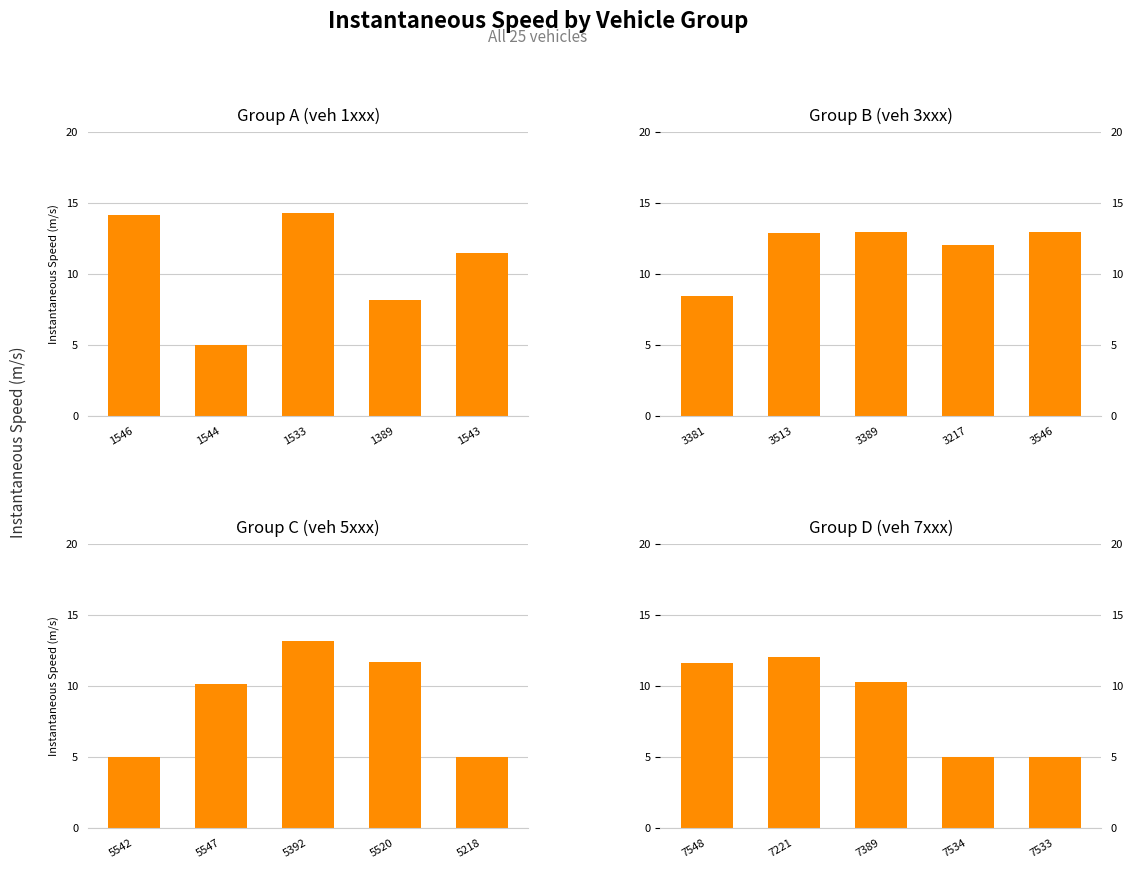

What is the smallest value displayed?

5.0